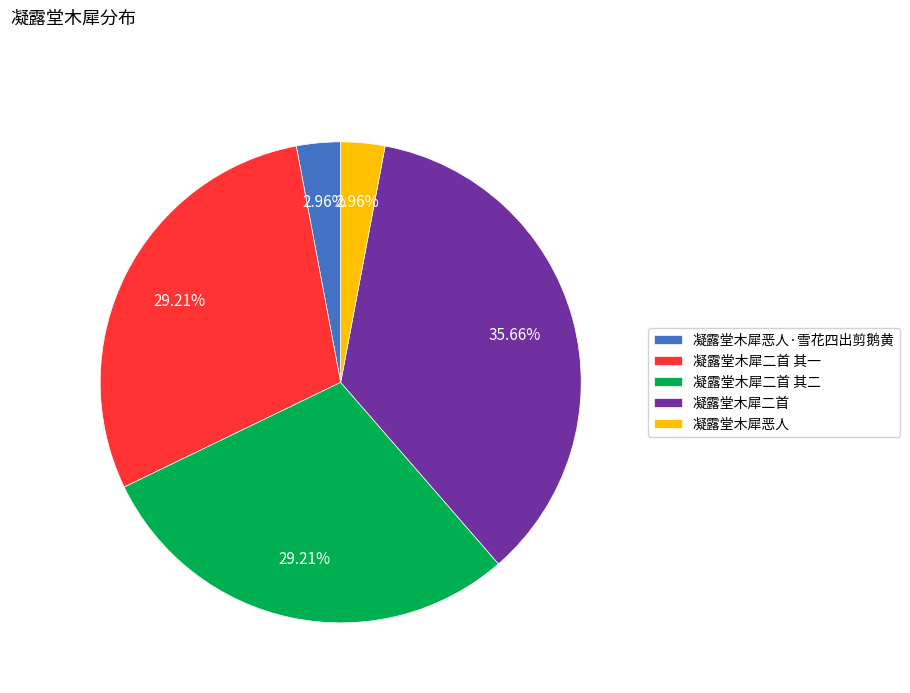

To the nearest percent, what is the combined percentage of 凝露堂木犀二首 其一 and 凝露堂木犀二首?

65%